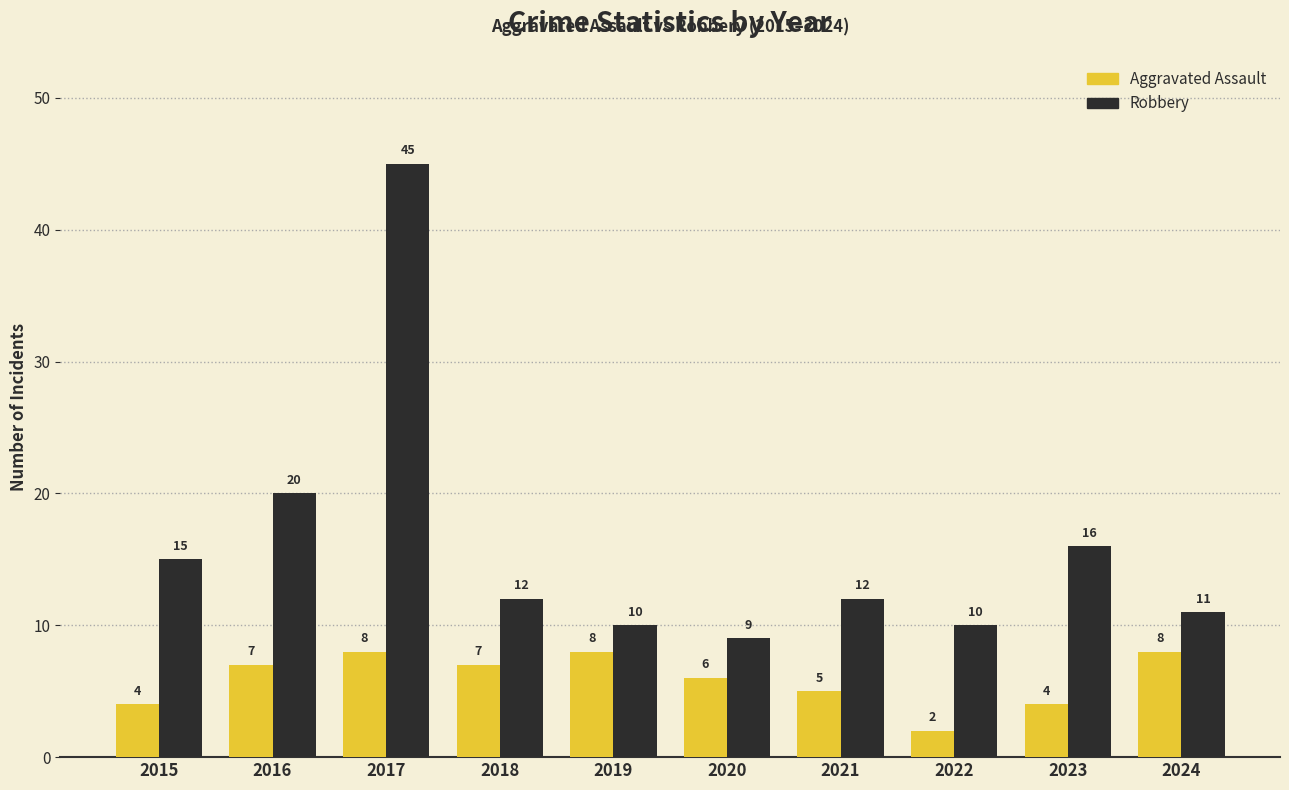

Which series has the largest total across all categories?

Robbery